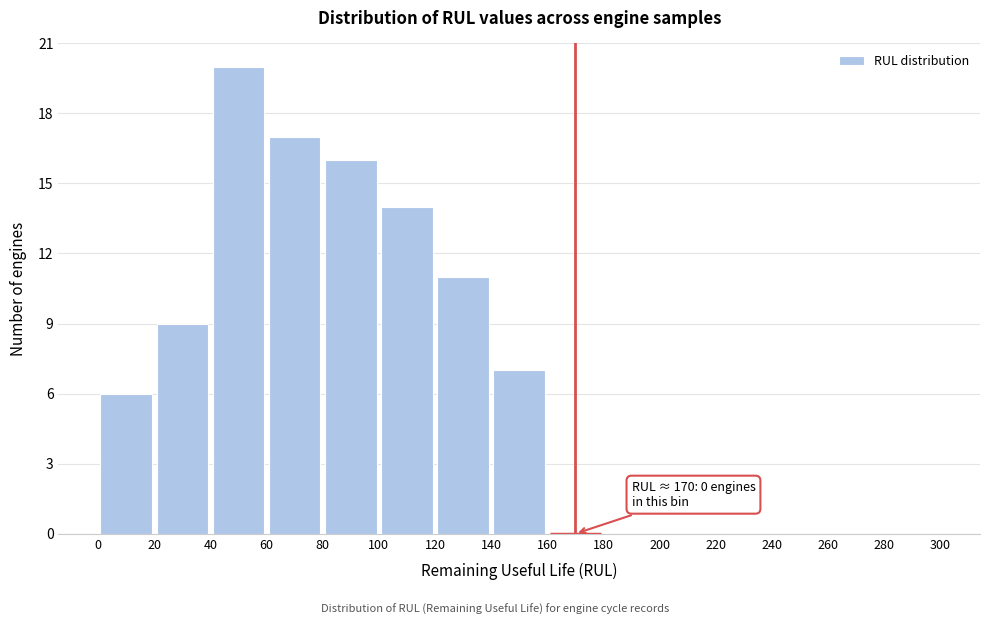

Which range on the x-axis has the tallest bar?

40 to 60